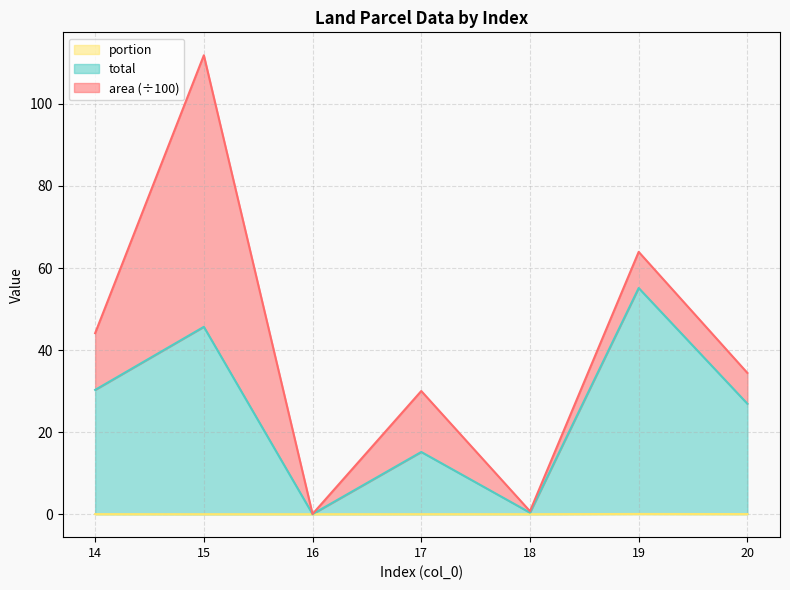

At which label does total reach its minimum?

16